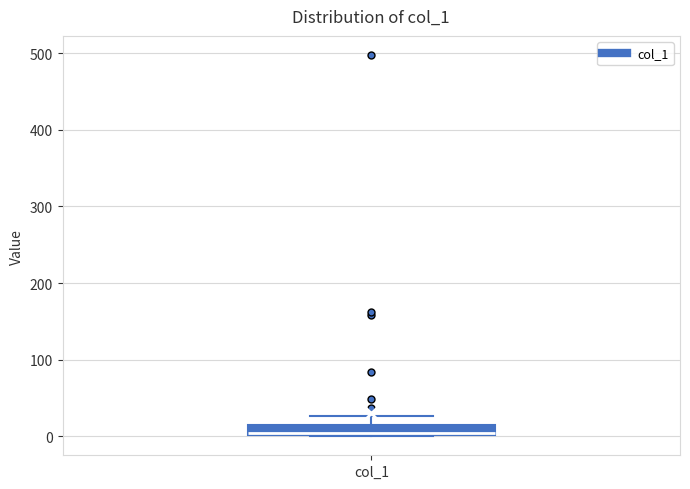

Where does the upper whisker of the box for col_1 end on the y-axis? The values are not printed on the chart, so give them approximately, as read against the axis.

30